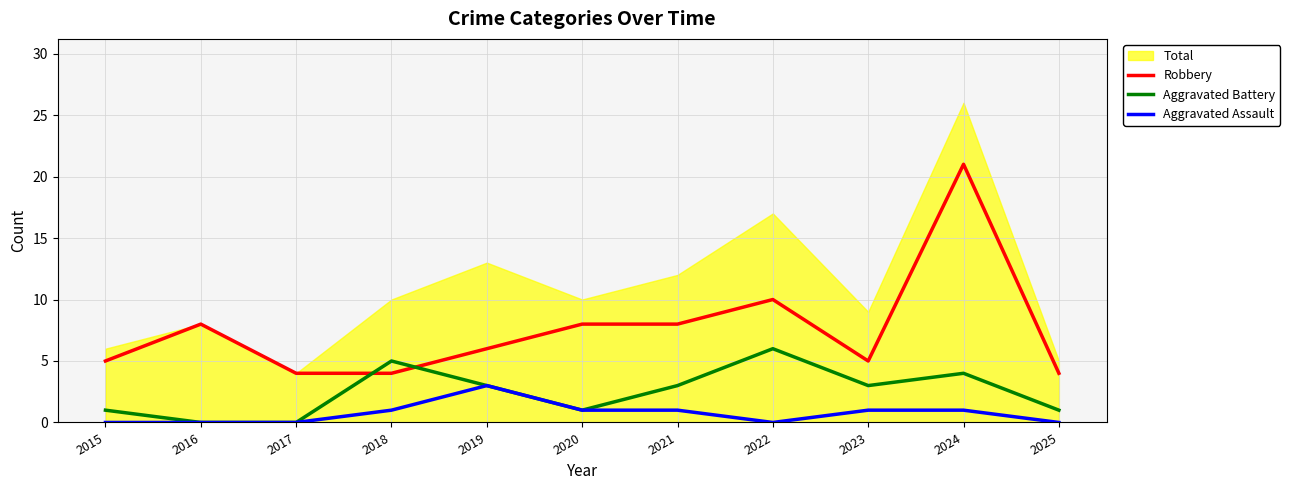

At which category does the chart reach its peak across all series?

2024